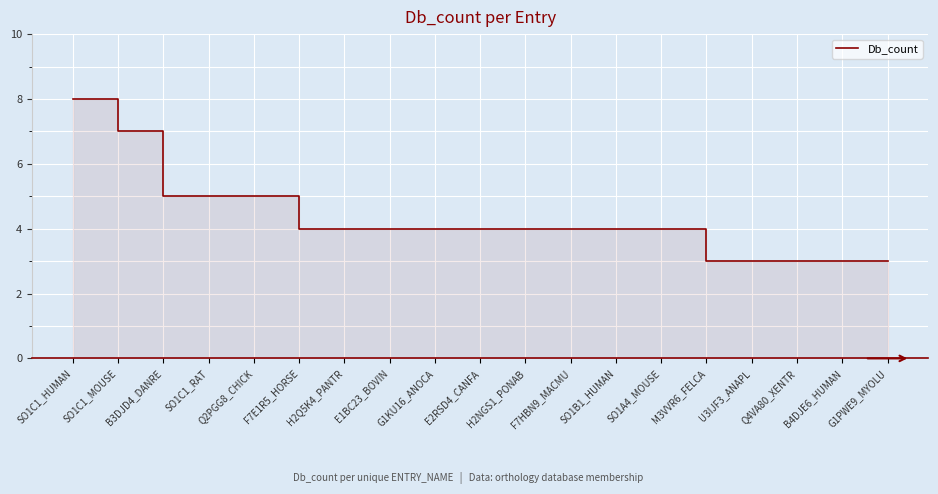

What position from the left is G1PWE9_MYOLU?

19